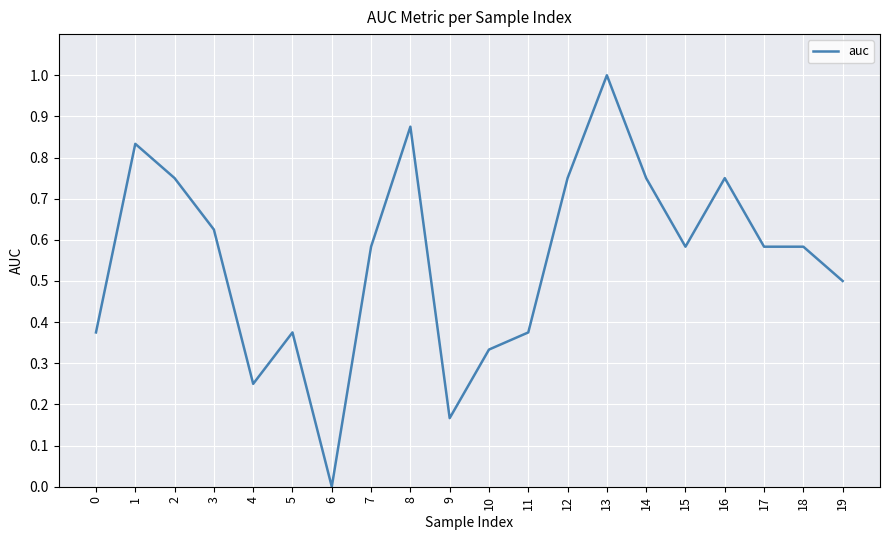

How many series are shown in this chart?

1